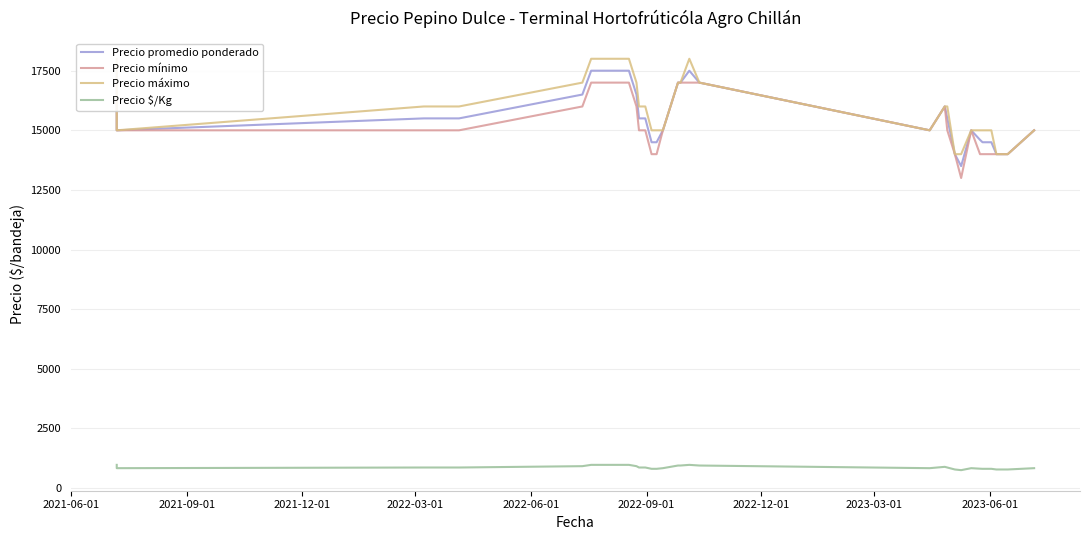

How many interior local peaks does the Precio promedio ponderado series have?

3